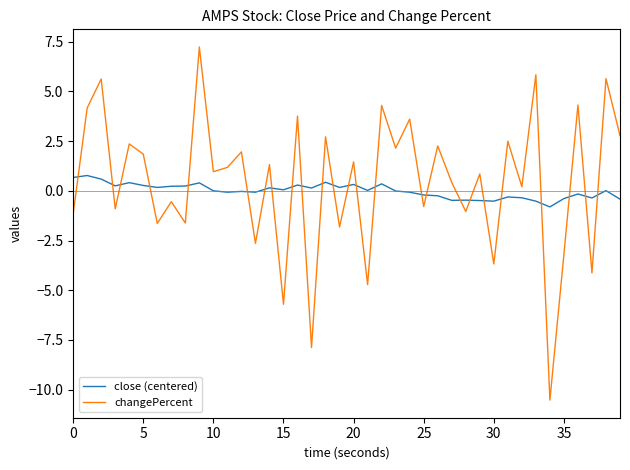

How many series are shown in this chart?

2